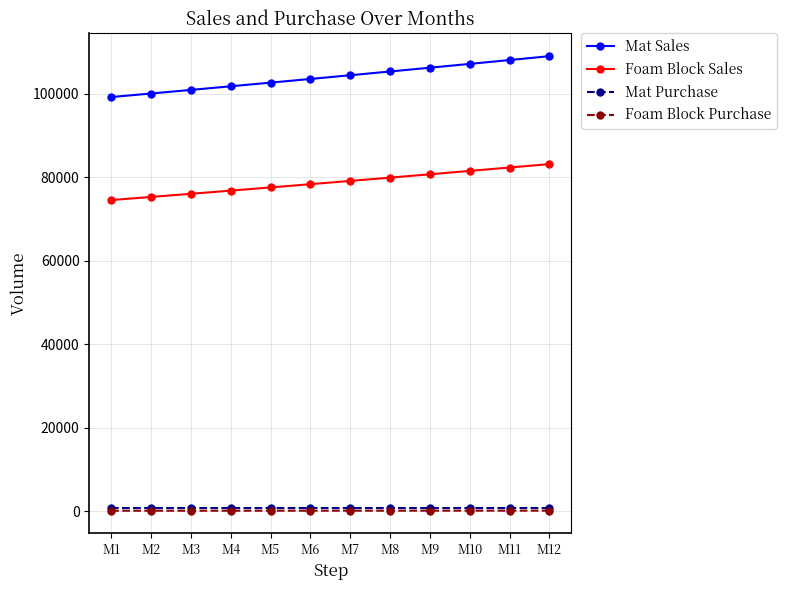

True or false: Mat Sales and Foam Block Purchase cross at least once.

False